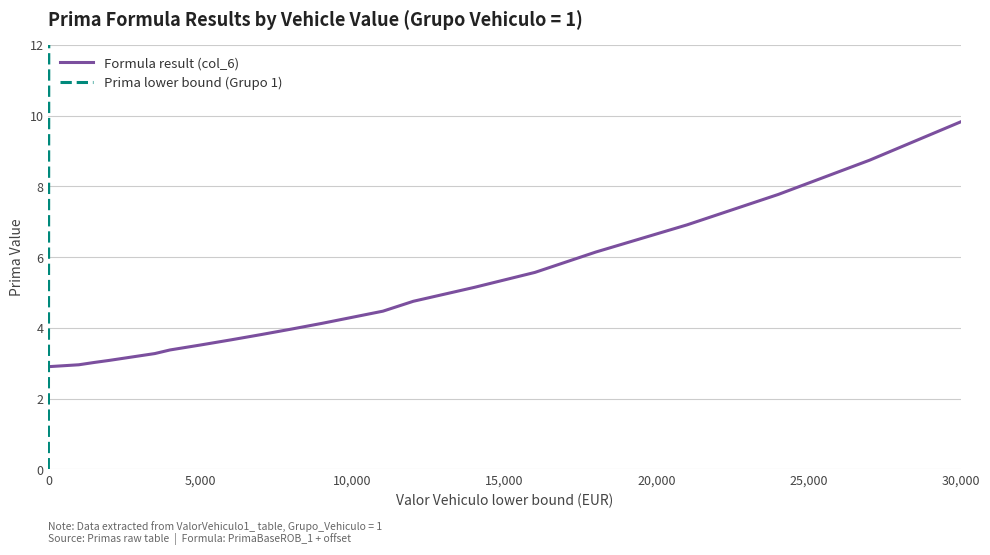

Between which two adjacent categories do Prima lower bound (Grupo 1) and Formula result (col_6) first intersect?

0 and 5,000